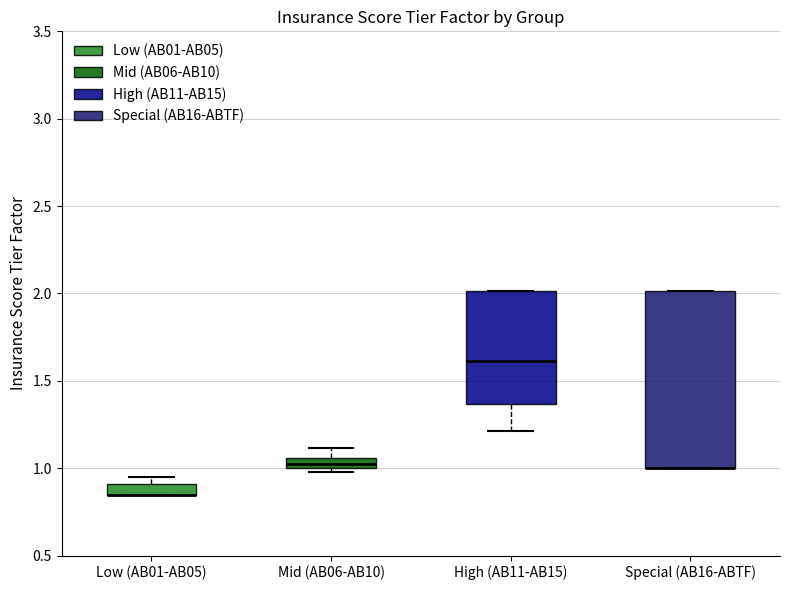

Where does the median line of the box for High (AB11-AB15) sit on the y-axis? The values are not printed on the chart, so give them approximately, as read against the axis.

1.60